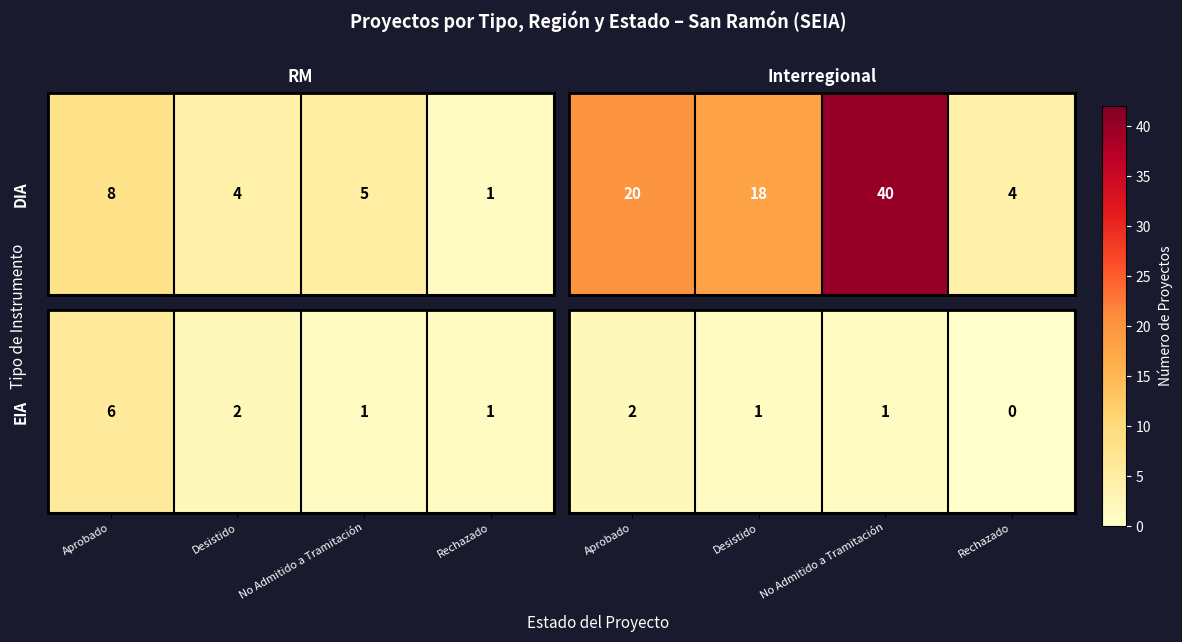

What is the sum of the values at Desistido and No Admitido a Tramitación?

2